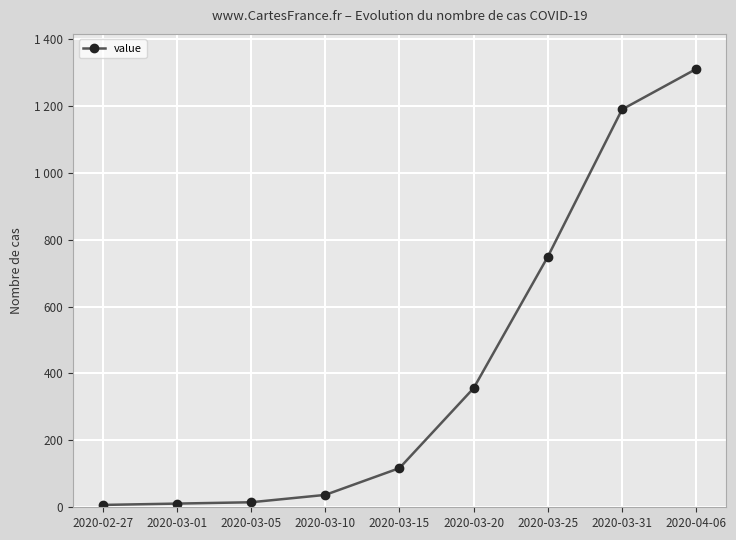

What is the label of the 1st point from the right?

2020-04-06